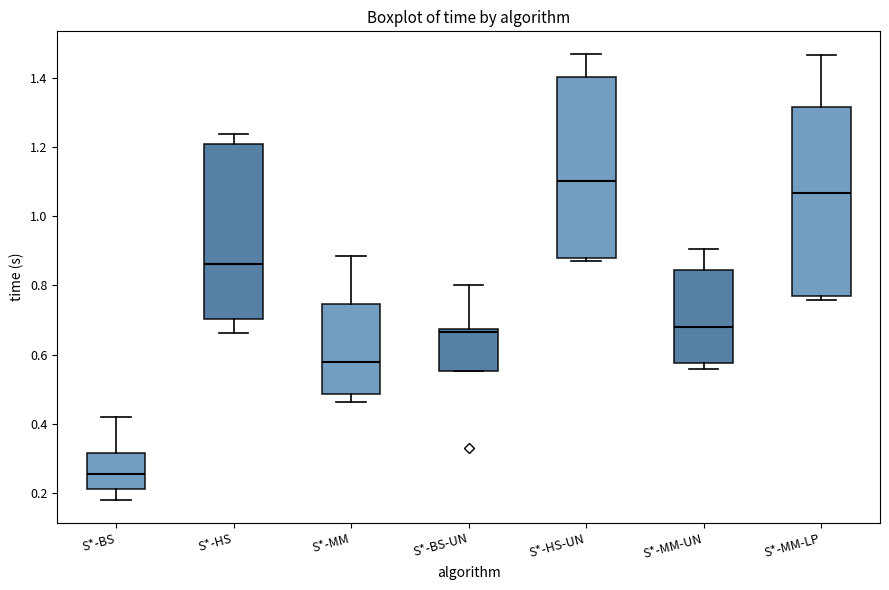

Where does the upper whisker of the box for S*-MM-UN end on the y-axis? The values are not printed on the chart, so give them approximately, as read against the axis.

0.90